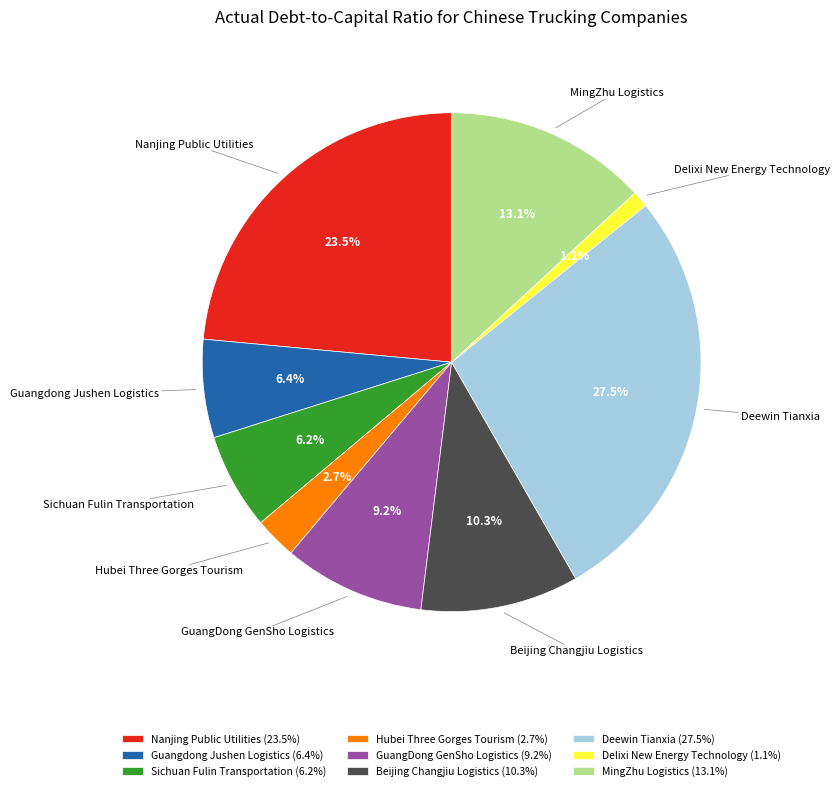

Does MingZhu Logistics account for over 50% of the chart?

No